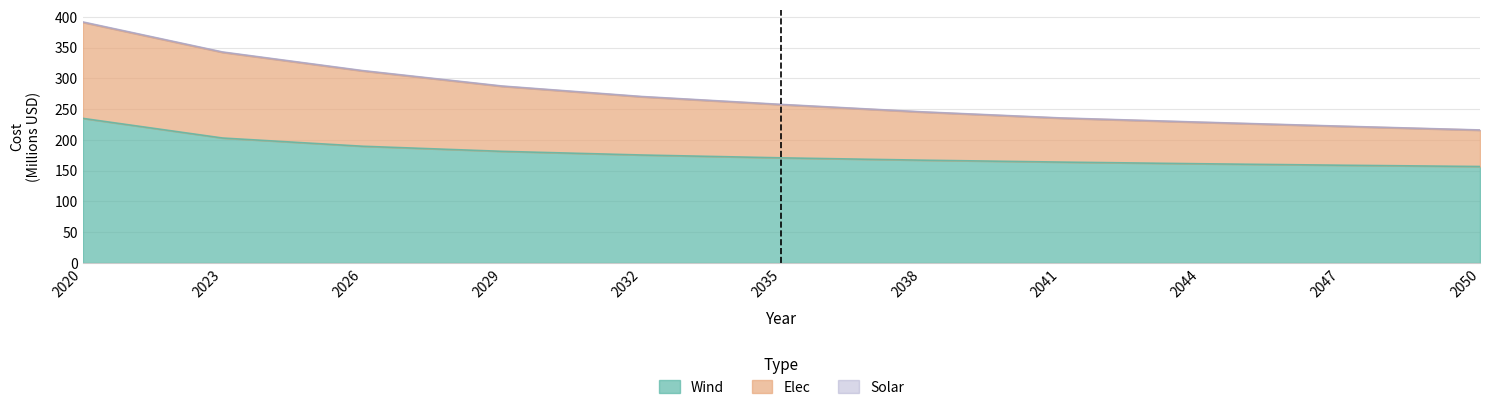

How many series are shown in this chart?

3